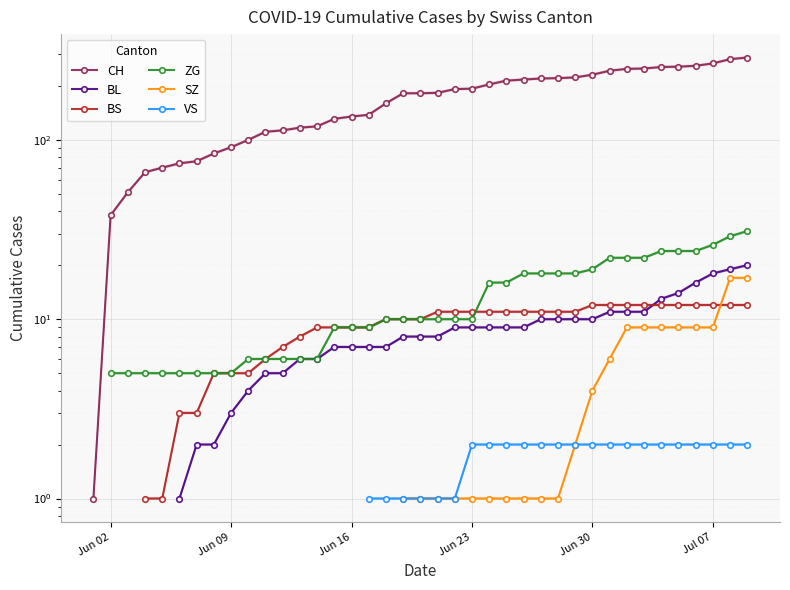

True or false: SZ and ZG cross at least once.

False